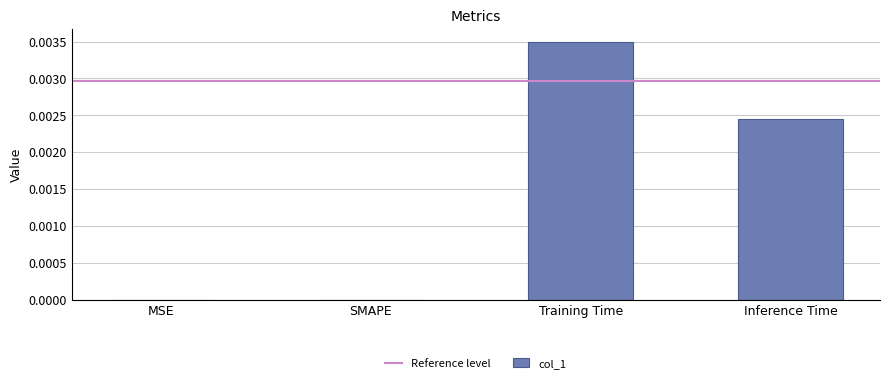

True or false: the data shows 0.0 at Training Time.

True